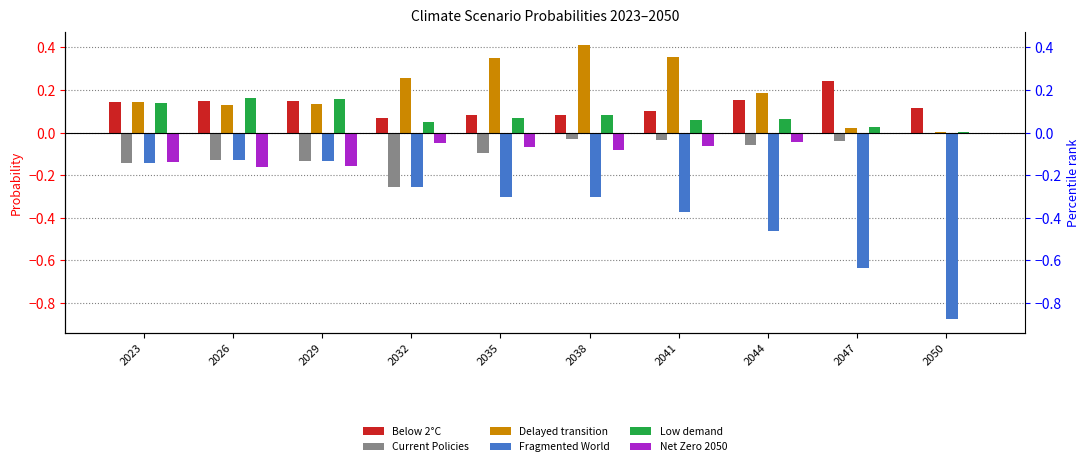

The value of Low demand at 2041 is 0.1. True or false?

True